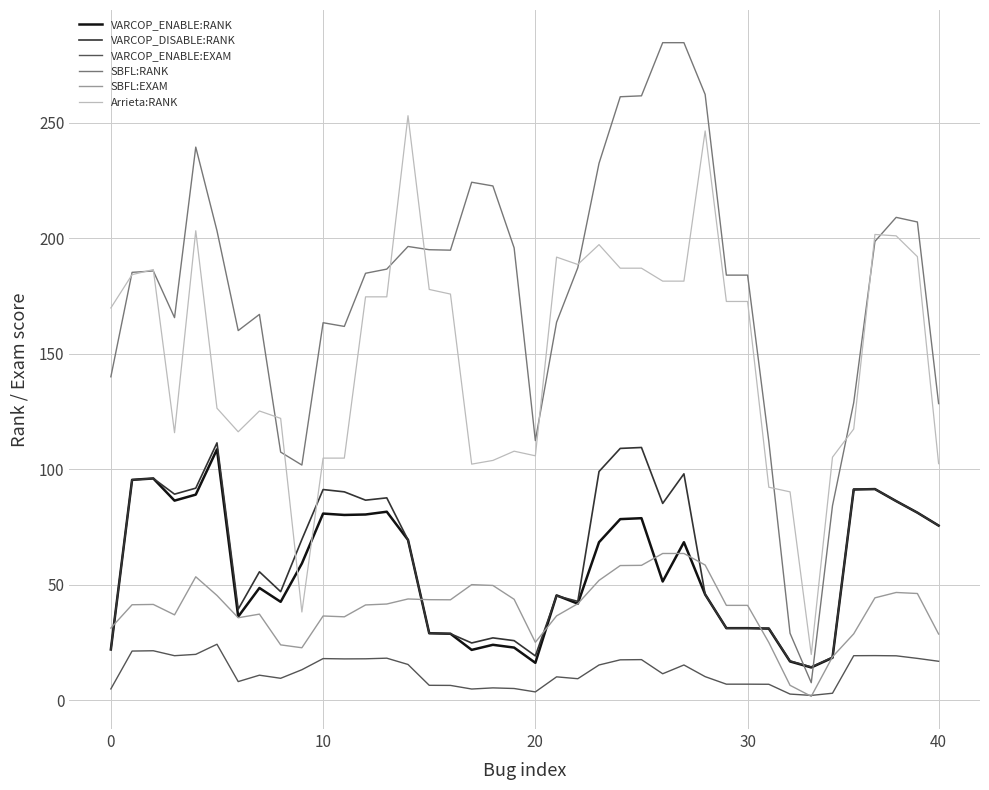

Does the chart display data point markers on the line(s)?

No